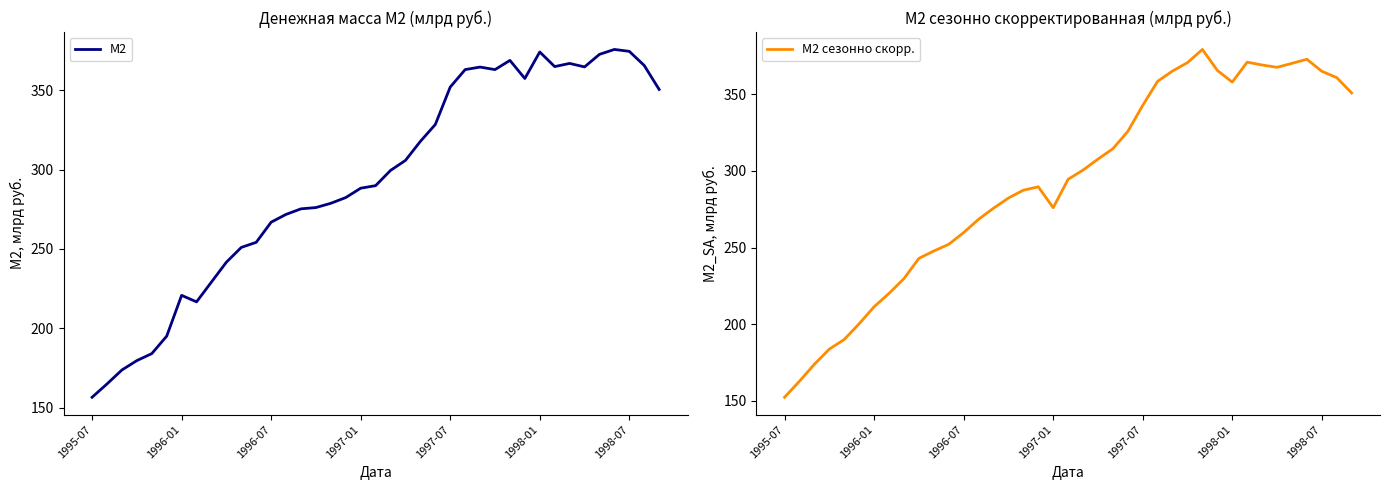

What is the difference between the maximum and minimum values in the М2 сезонно скорр. series?

226.8